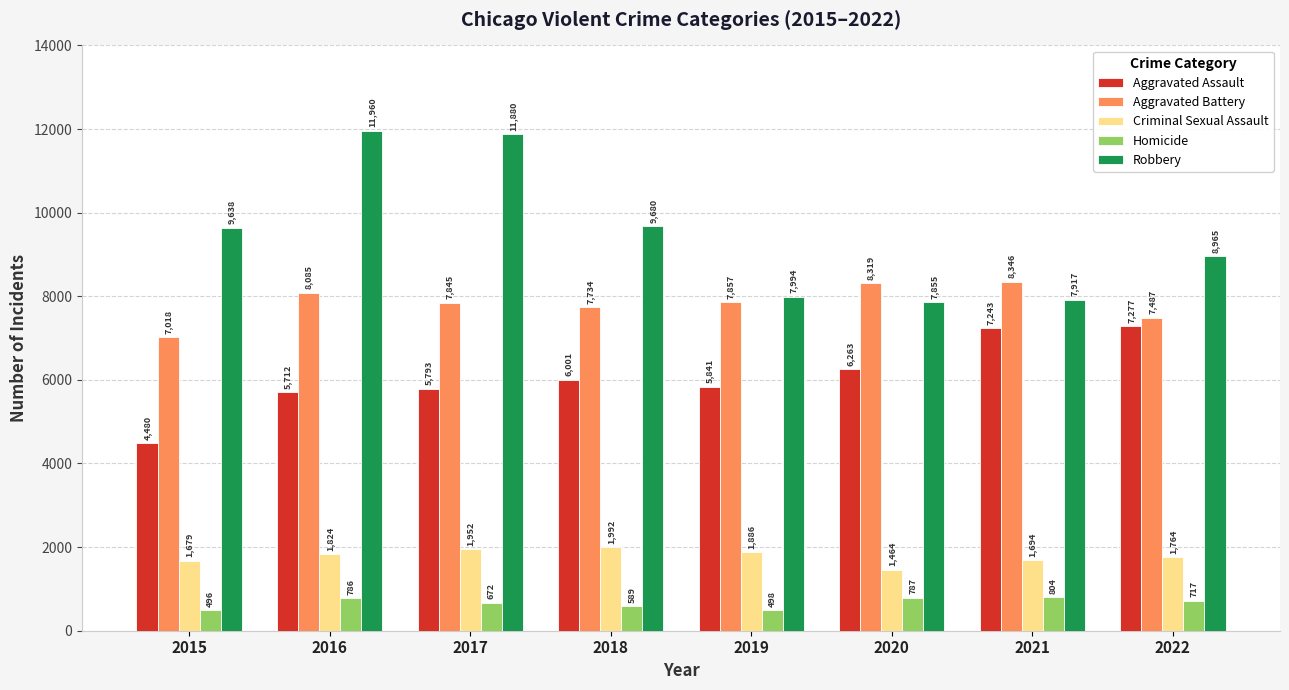

True or false: Aggravated Assault has a value of 5793 at 2017.

True